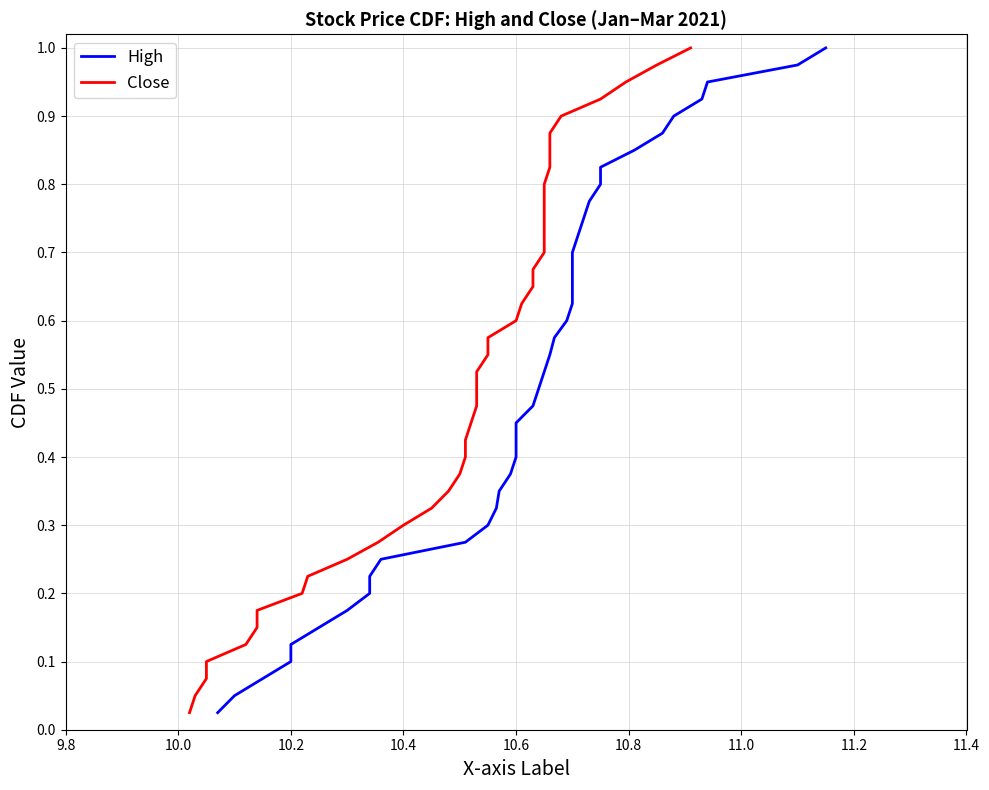

Reading left to right, what are all the values shown in this chart?

High: 0.0	0.1	0.1	0.1	0.1	0.1	0.2	0.2	0.2	0.2	0.3	0.3	0.3	0.3	0.4	0.4	0.4	0.5	0.5	0.5	0.5	0.6	0.6	0.6	0.6	0.7	0.7	0.7	0.7	0.8	0.8	0.8	0.8	0.8	0.9	0.9	0.9	0.9	1.0	1.0
Close: 0.0	0.1	0.1	0.1	0.1	0.1	0.2	0.2	0.2	0.2	0.3	0.3	0.3	0.3	0.4	0.4	0.4	0.5	0.5	0.5	0.5	0.6	0.6	0.6	0.6	0.7	0.7	0.7	0.7	0.8	0.8	0.8	0.8	0.8	0.9	0.9	0.9	0.9	1.0	1.0